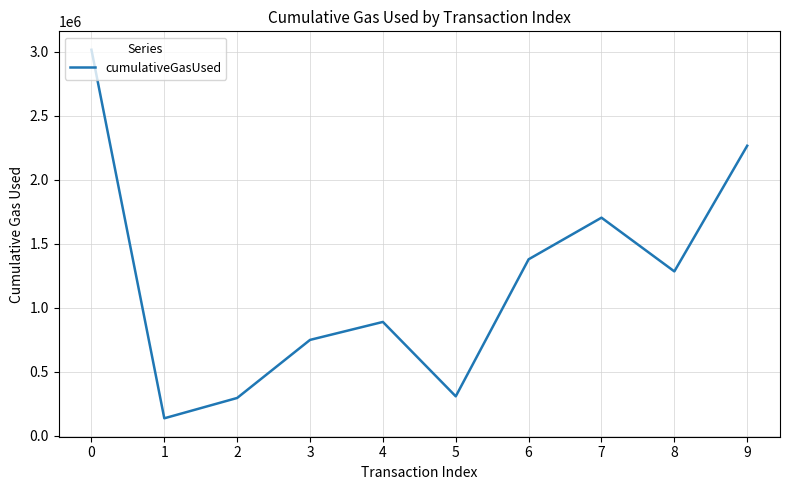

What is the difference between the maximum and minimum values?

2877489